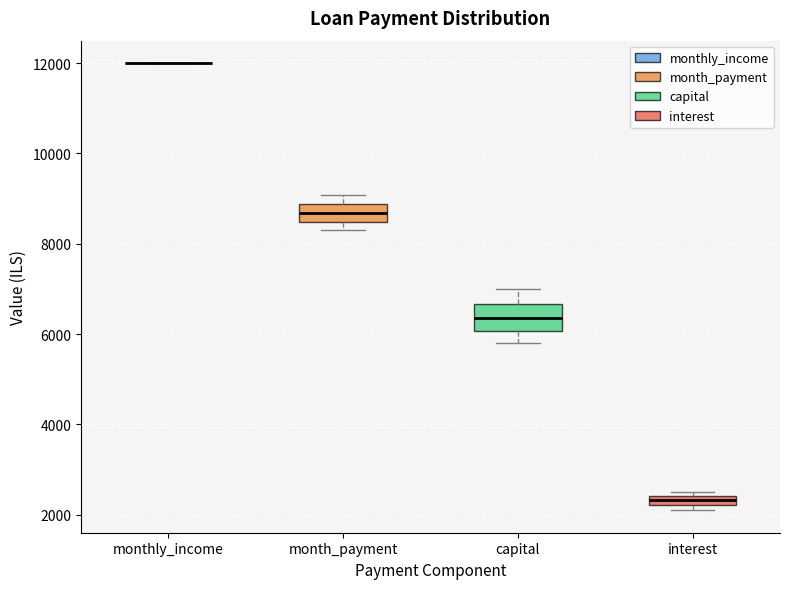

Comparing the boxes themselves (not the whiskers), which one is the tallest?

capital